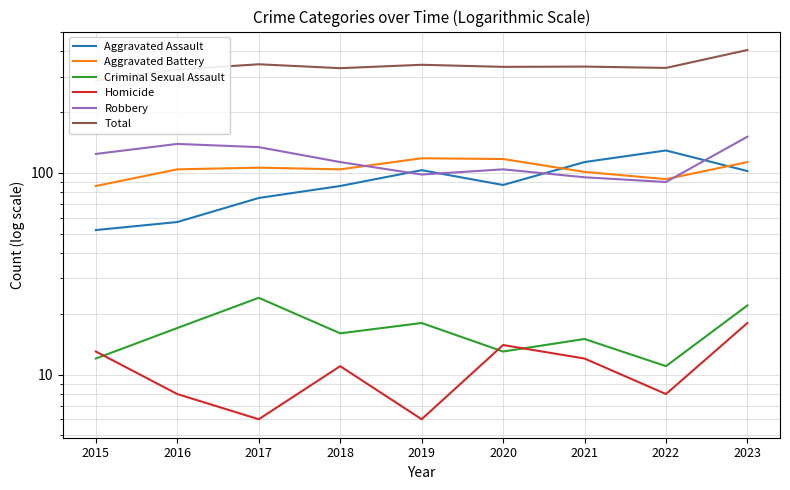

Which series has the largest total across all categories?

Total